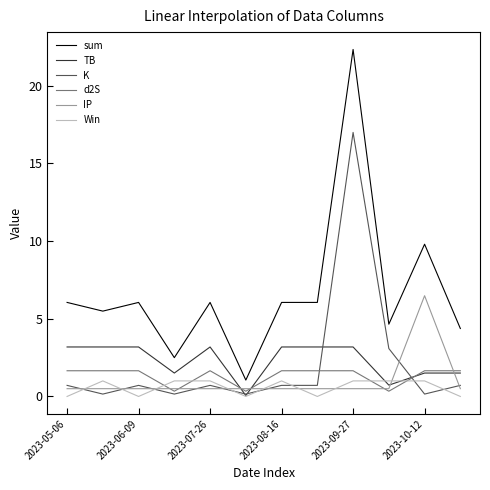

Which series has the widest spread of values?

sum